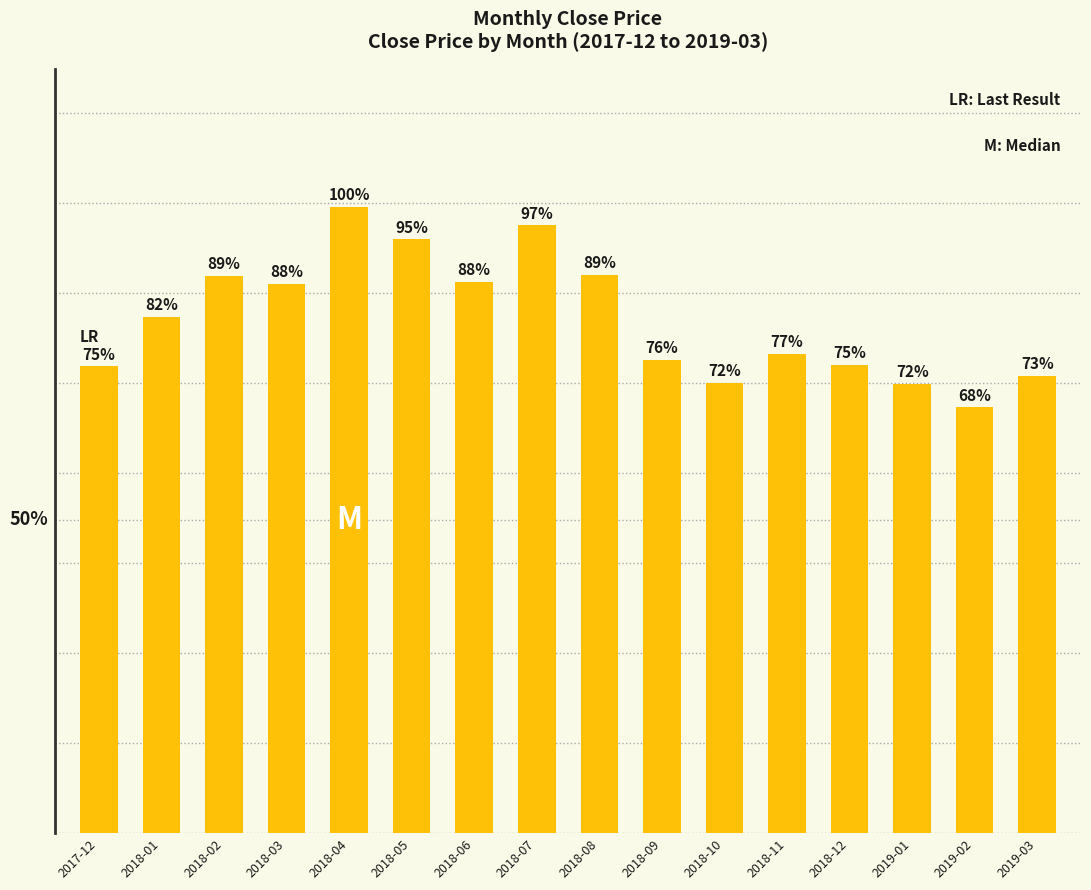

Does the chart contain any negative values?

No